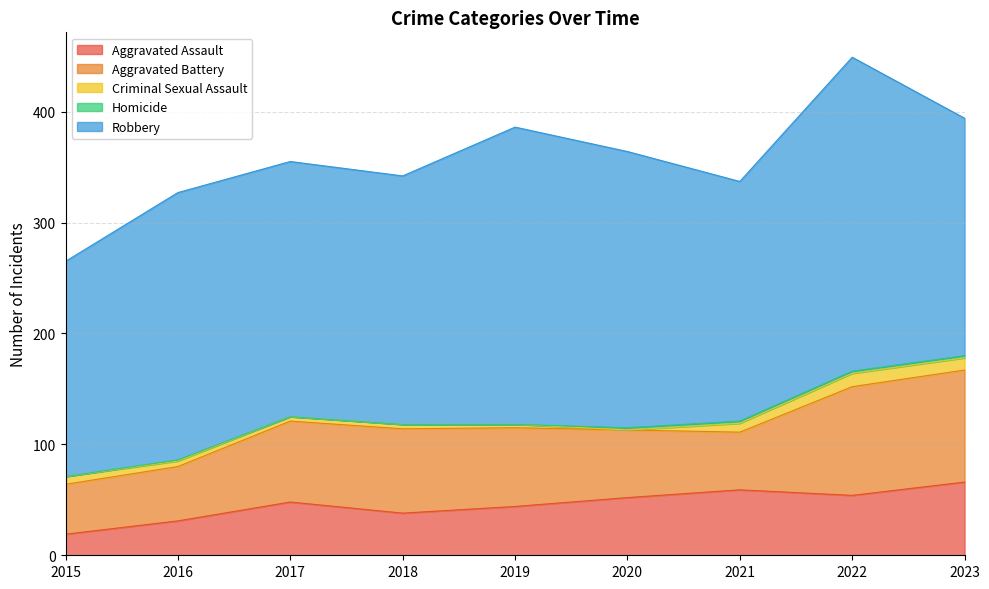

At which label does Aggravated Battery first exceed 71?

2017